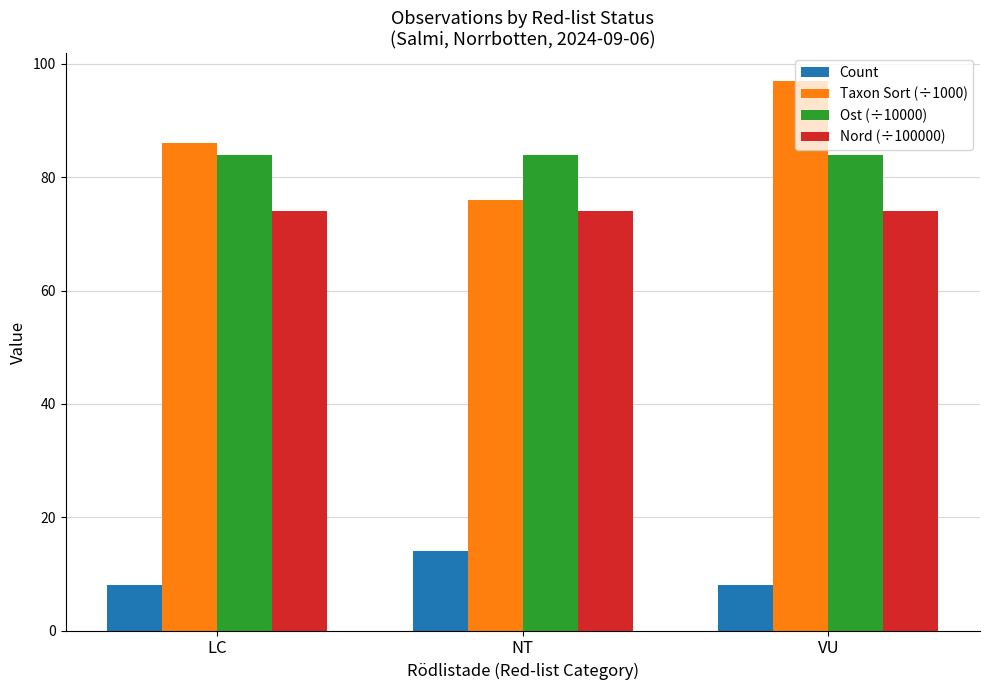

What is the smallest value displayed?

8